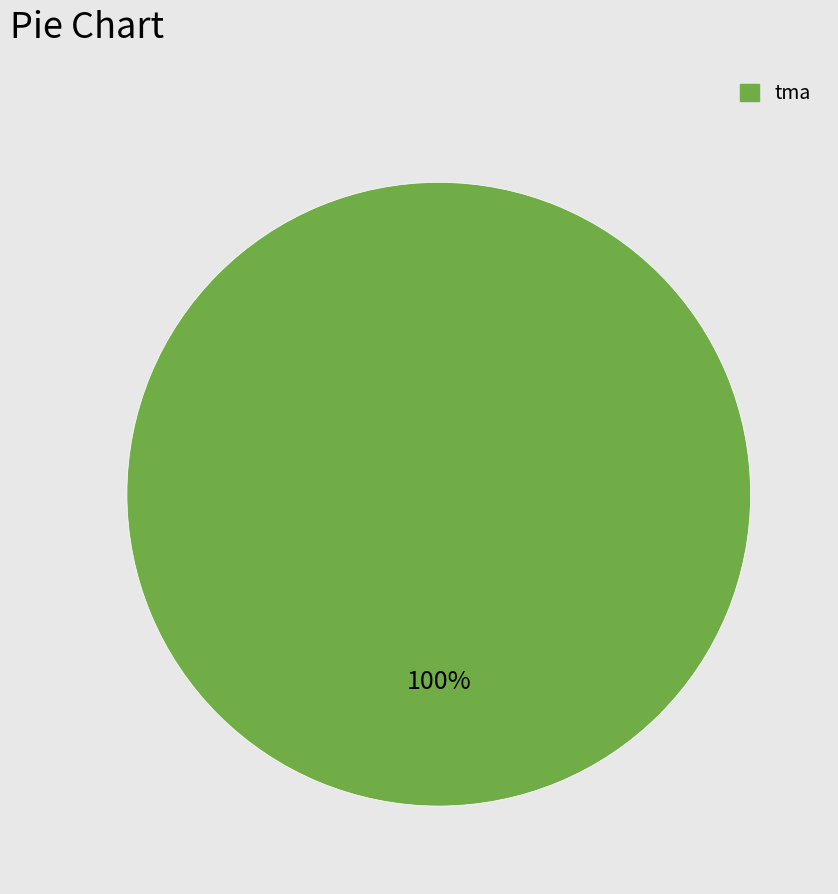

Is there any slice that represents more than half of the pie?

Yes